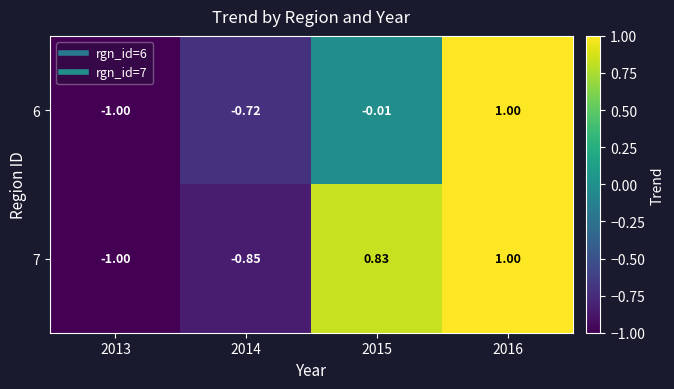

Is the value of 6 at 2014 greater than the value of 7 at 2014?

Yes